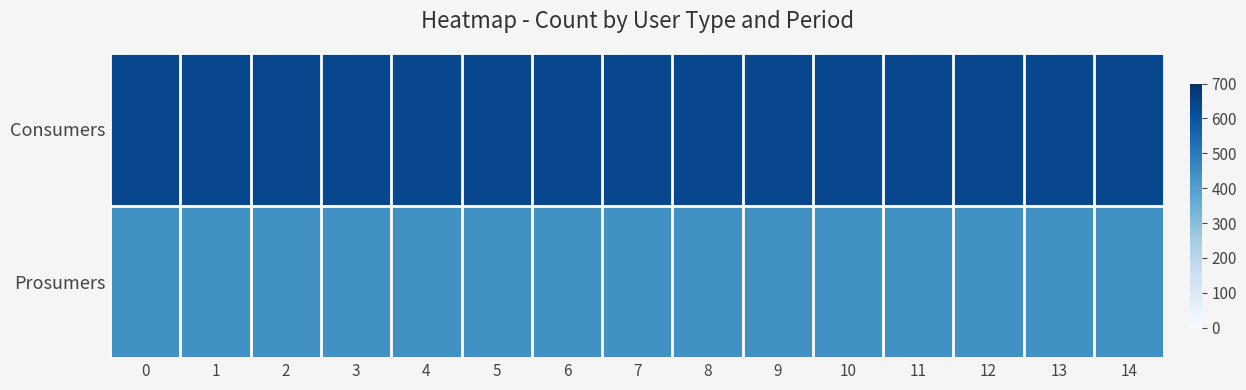

Rank the series at 14 from lowest to highest value.

Prosumers, Consumers